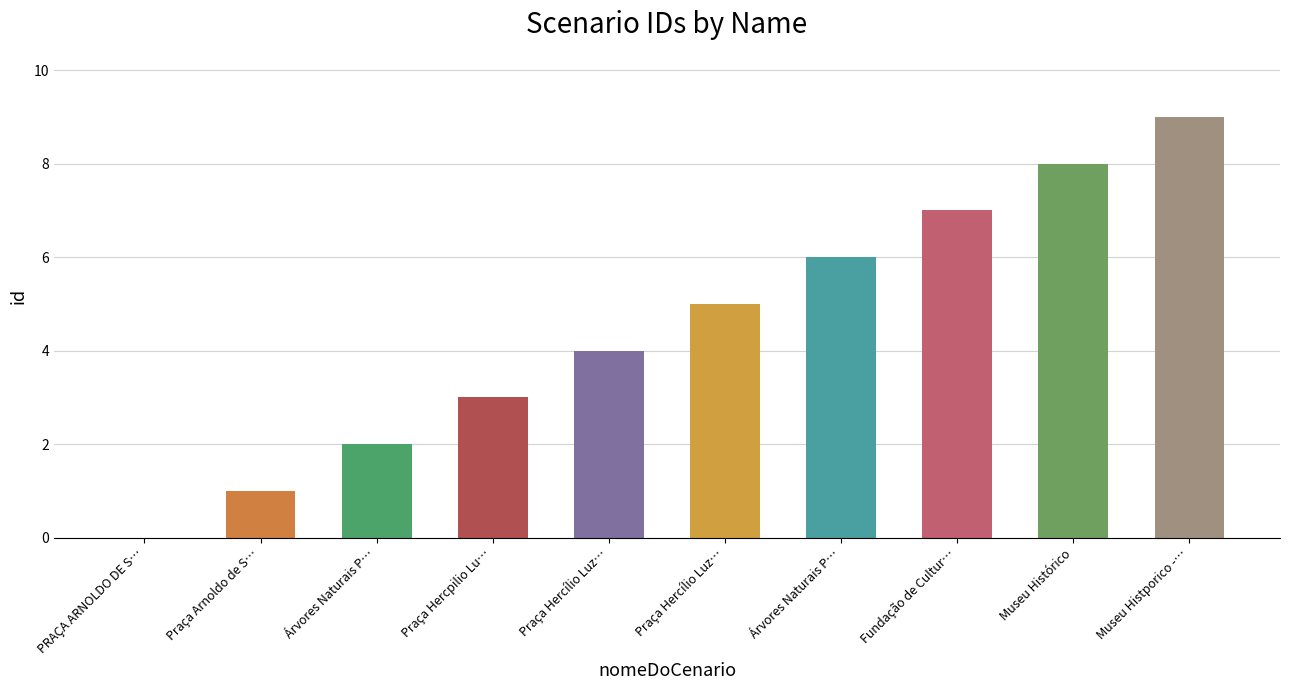

The chart shows a value of 1 at Praça Arnoldo de Souza - Cenário 02. True or false?

False